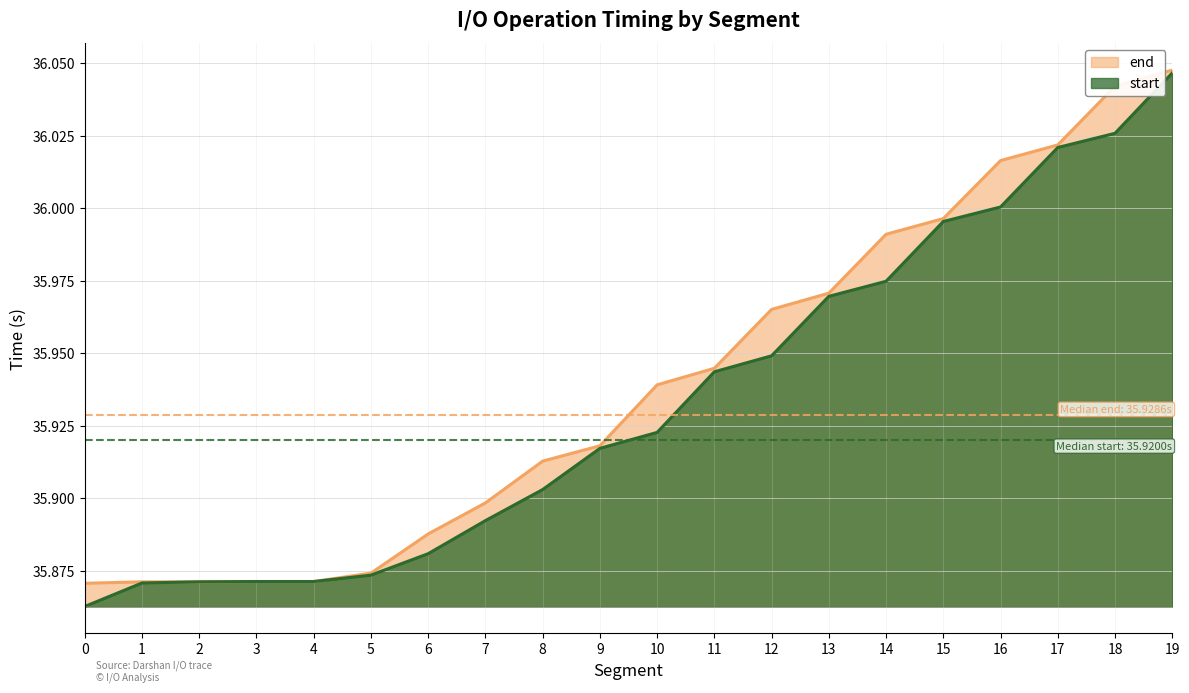

Which series changed the most between 1 and 6?

end